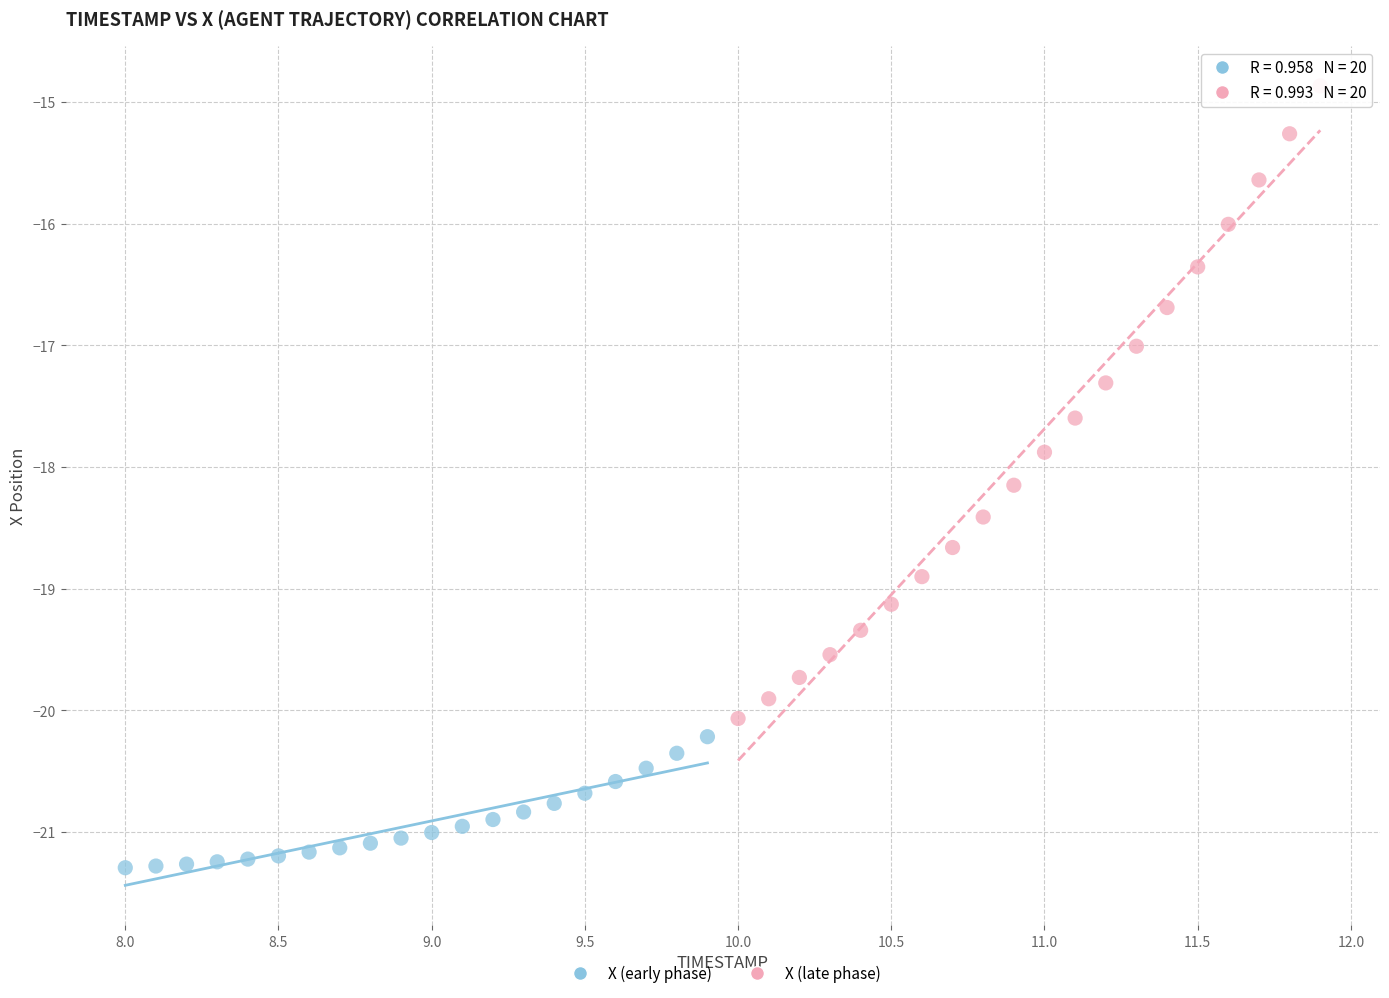

Which series has the largest Y range (max minus min)?

X (late phase)